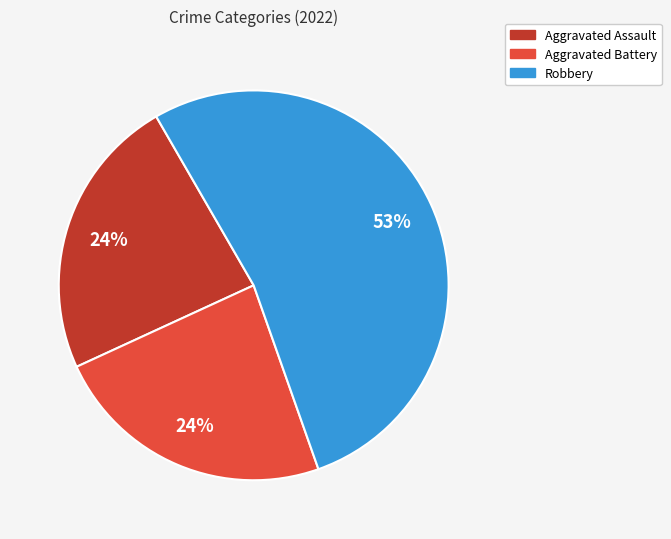

To the nearest percent, what portion does Aggravated Assault represent?

24%